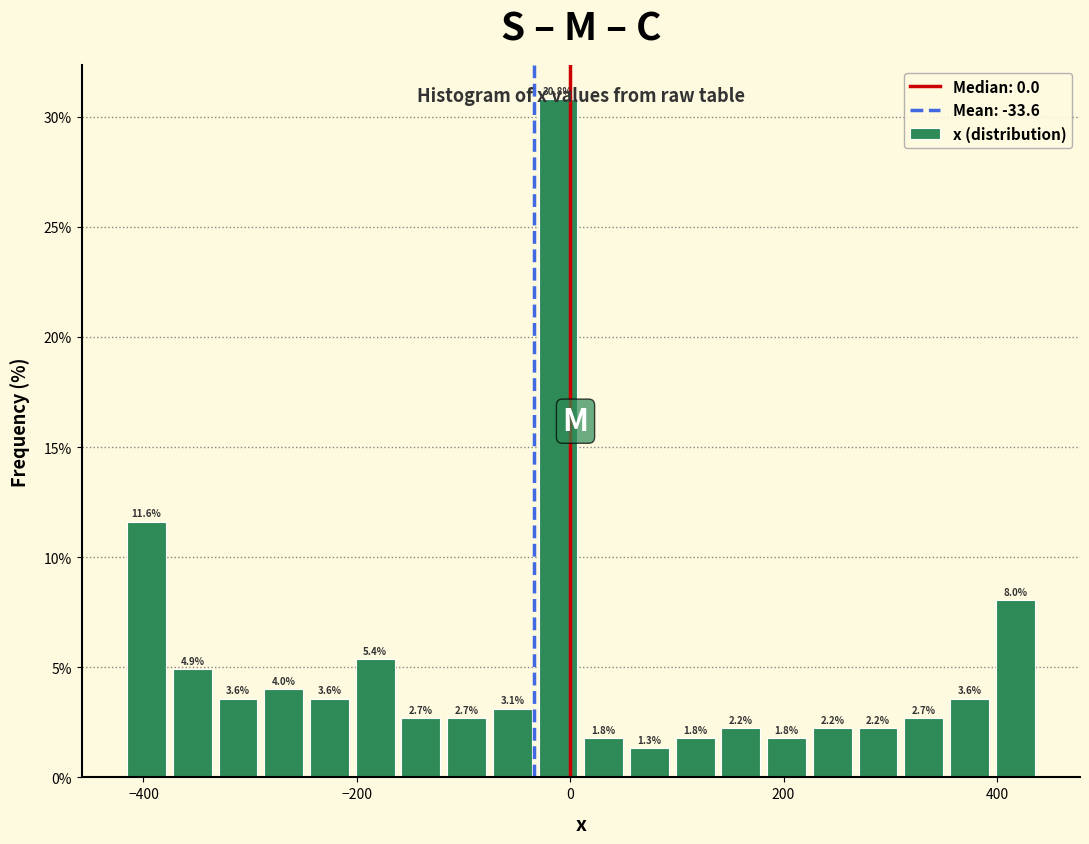

Read against the x-axis, roughly where is the centre of the tallest bar?

-20